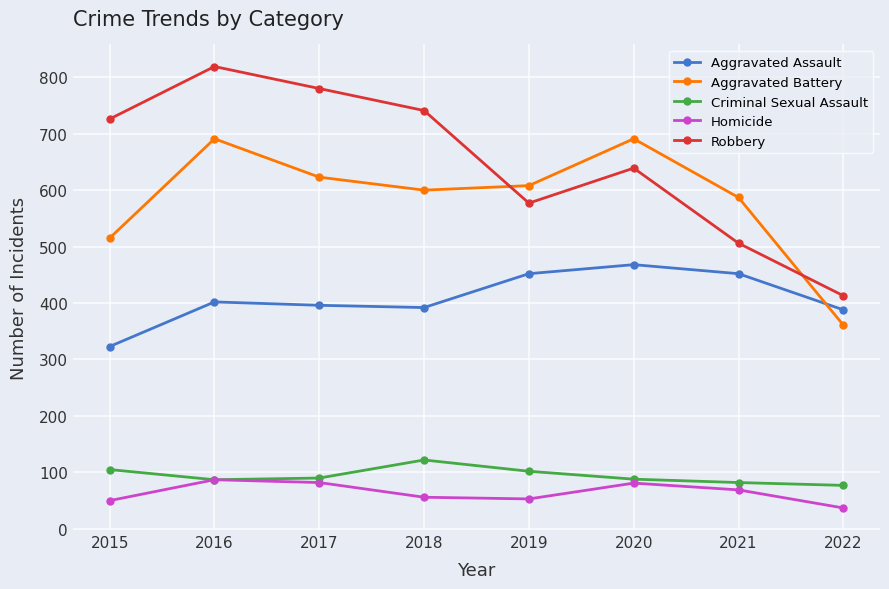

True or false: Aggravated Assault and Aggravated Battery cross at least once.

True